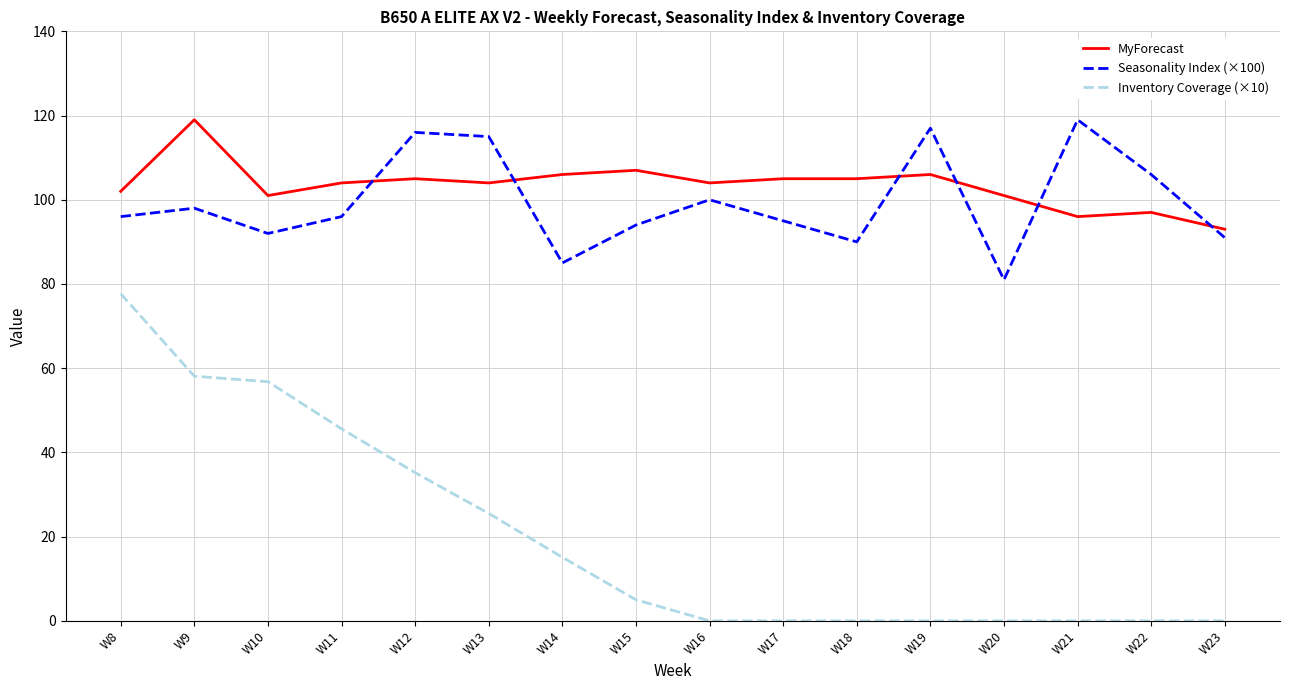

What is the total value across all series at W14?

206.1